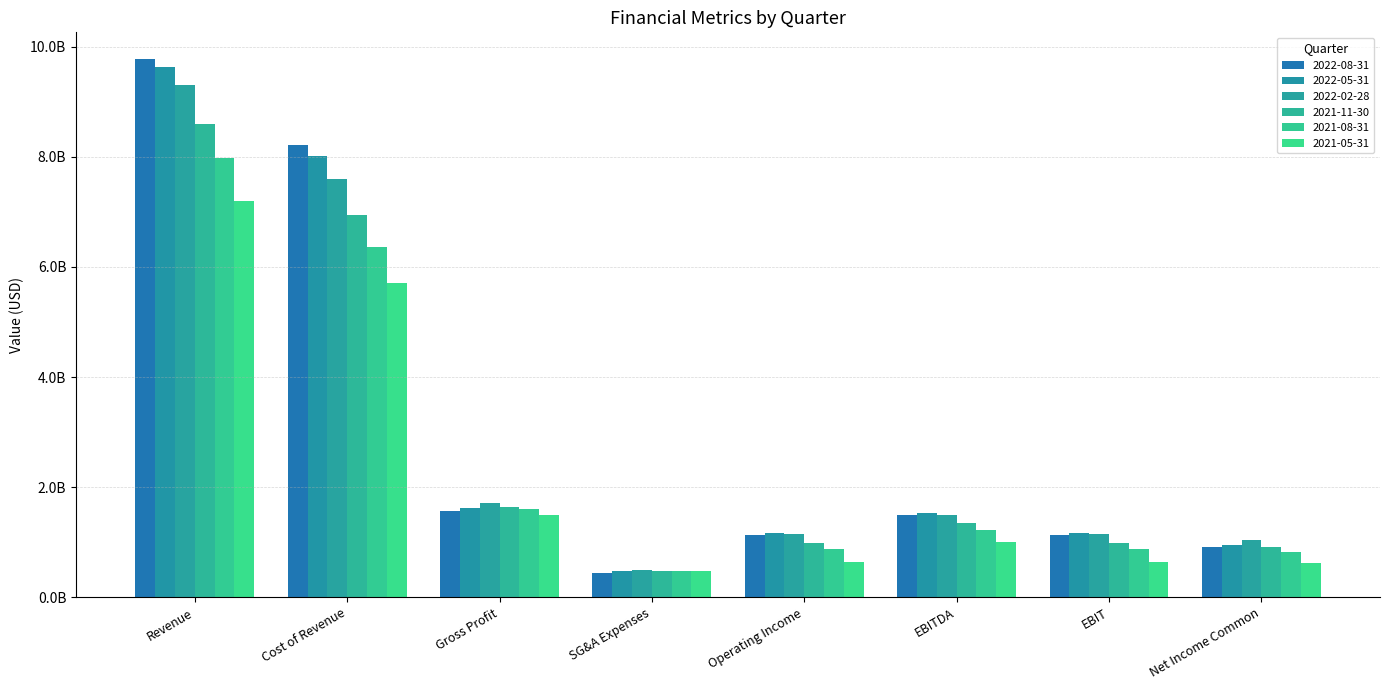

The 2022-08-31 series shows 4832950980 at Revenue. True or false?

False